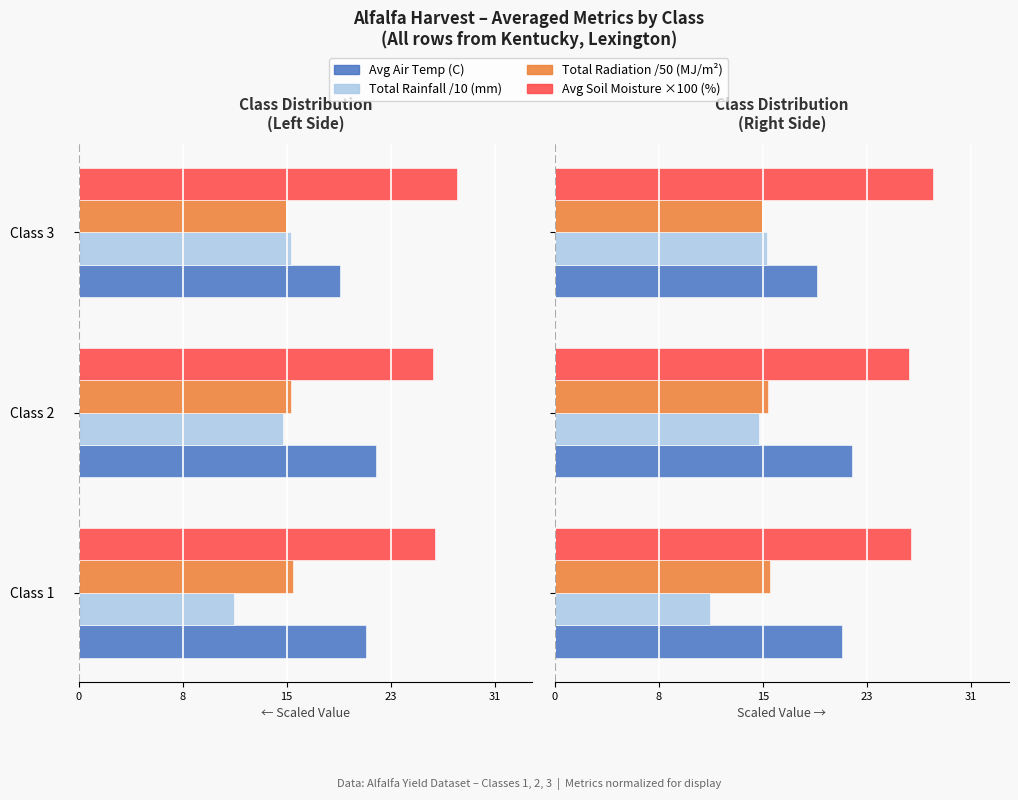

What is the sum of the Avg Soil Moisture (%) values at Class 3 and Class 1?

54.4